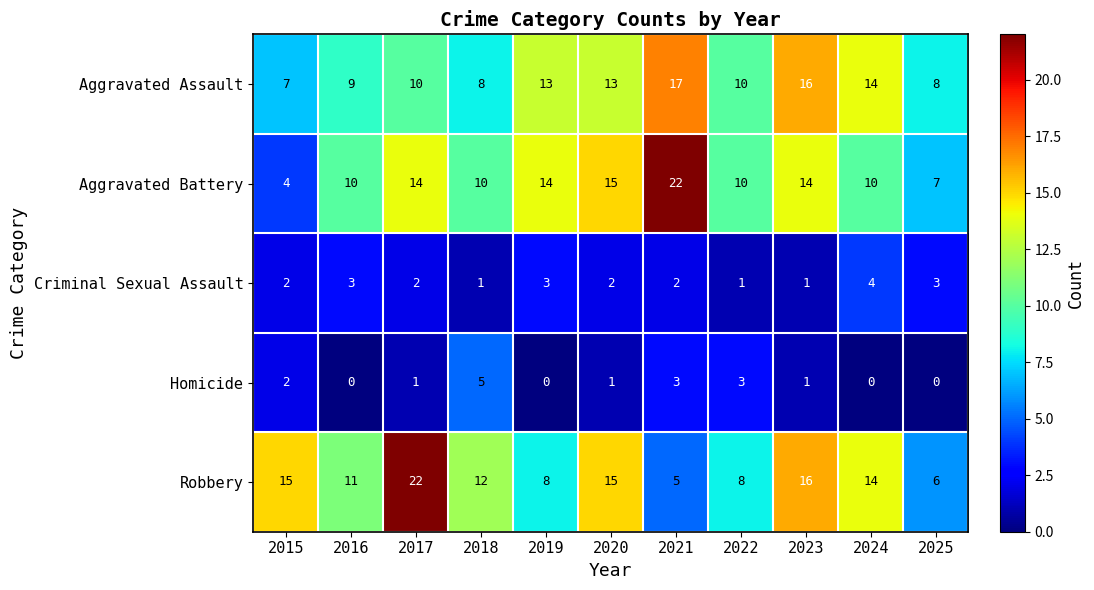

At which label does Aggravated Battery reach its peak?

2021